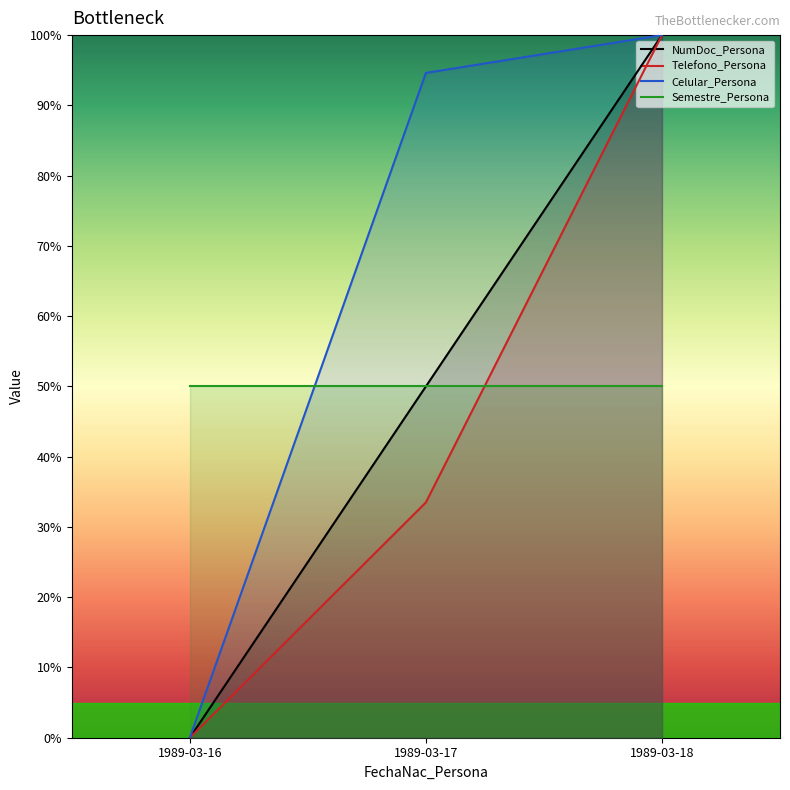

List the series in order of their peak value, lowest first.

Semestre_Persona, NumDoc_Persona, Telefono_Persona, Celular_Persona